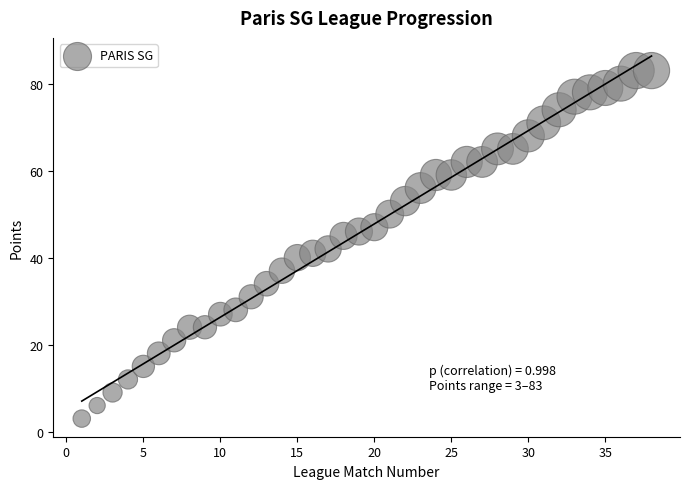

What is the range of X values (max minus min)?

37